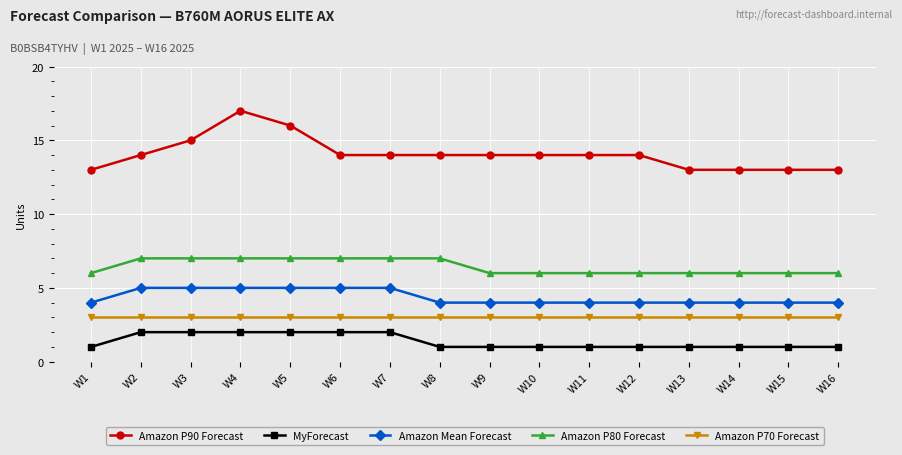

At W8, list the series in order from largest to smallest.

Amazon P90 Forecast, Amazon P80 Forecast, Amazon Mean Forecast, Amazon P70 Forecast, MyForecast